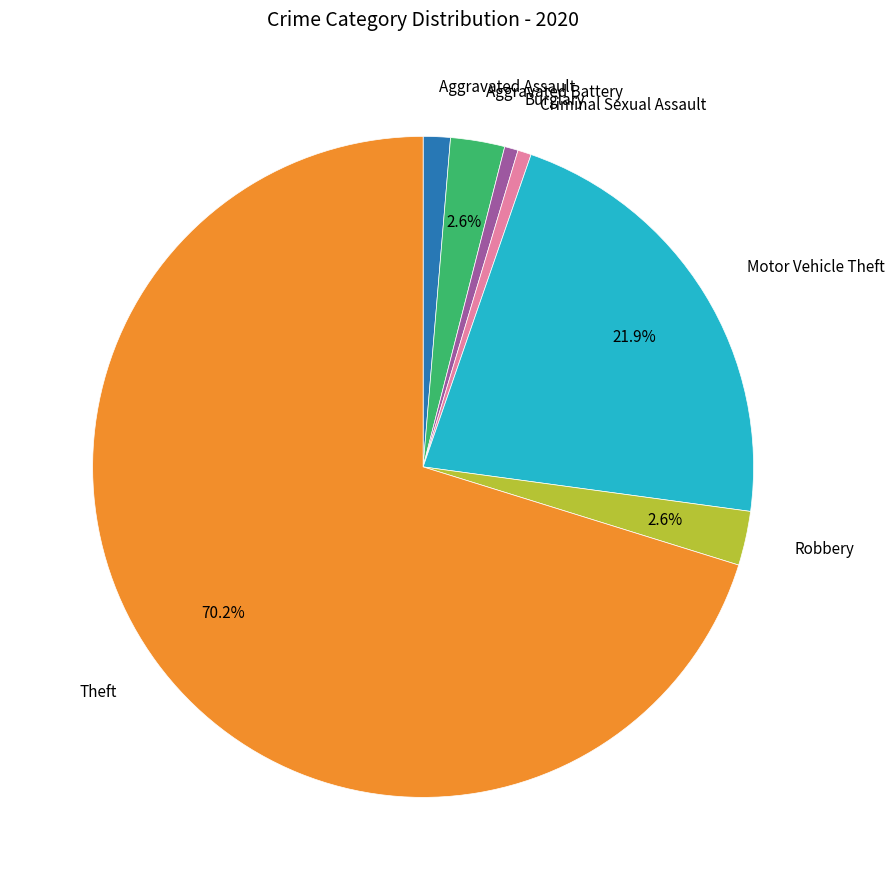

How many slices are in this pie chart?

7